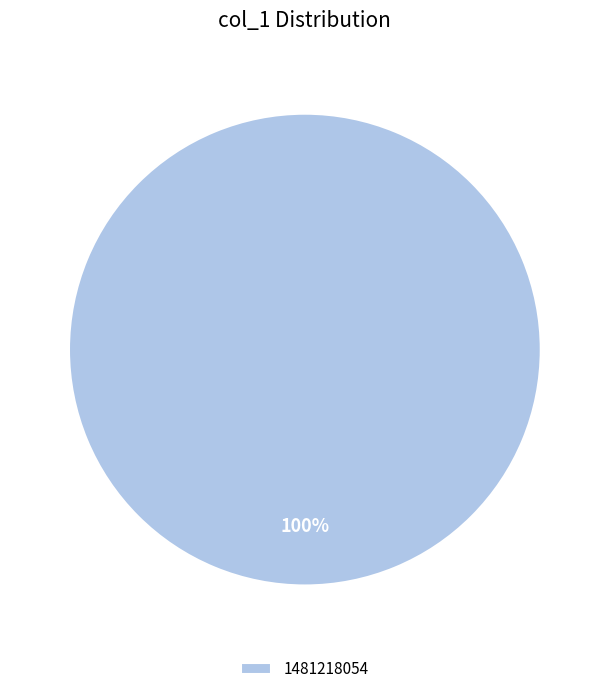

How many segments does this pie chart have?

1